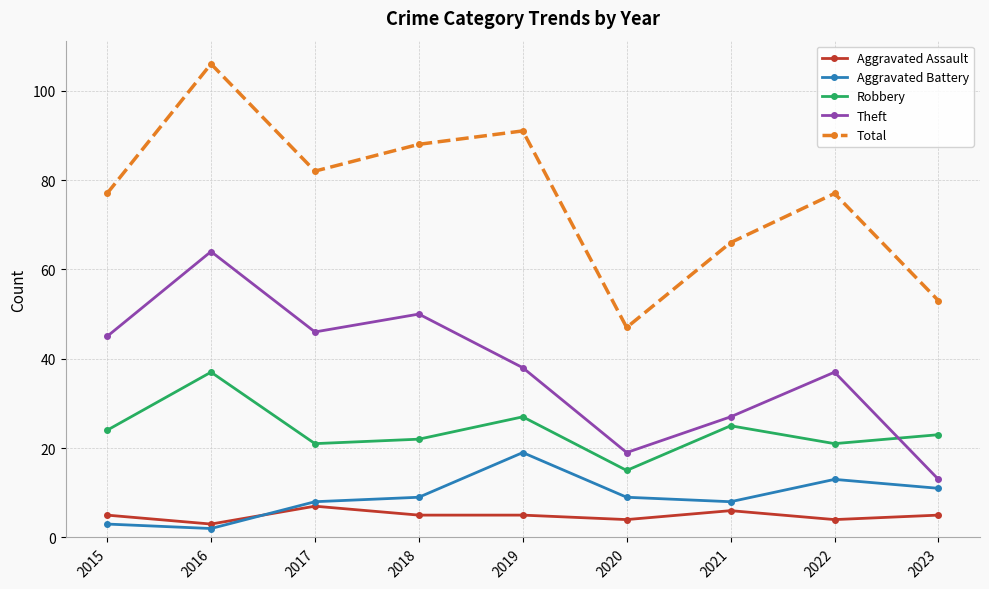

Reading left to right, what are all the values shown in this chart?

Aggravated Assault: 5	3	7	5	5	4	6	4	5
Aggravated Battery: 3	2	8	9	19	9	8	13	11
Robbery: 24	37	21	22	27	15	25	21	23
Theft: 45	64	46	50	38	19	27	37	13
Total: 77	106	82	88	91	47	66	77	53